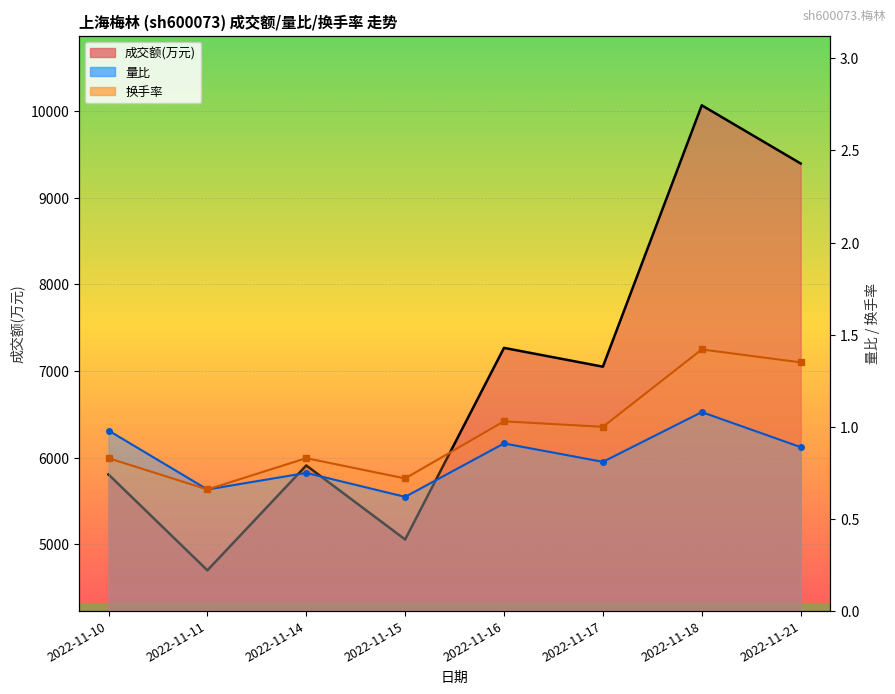

What is the value of the 成交额(万元) point at the 4th from the left?

5057.0